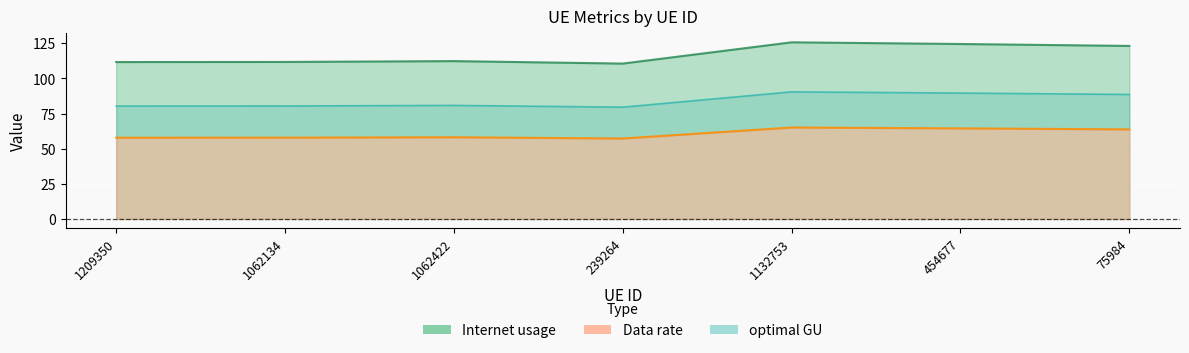

At which label is Internet usage closest to 85?

75984